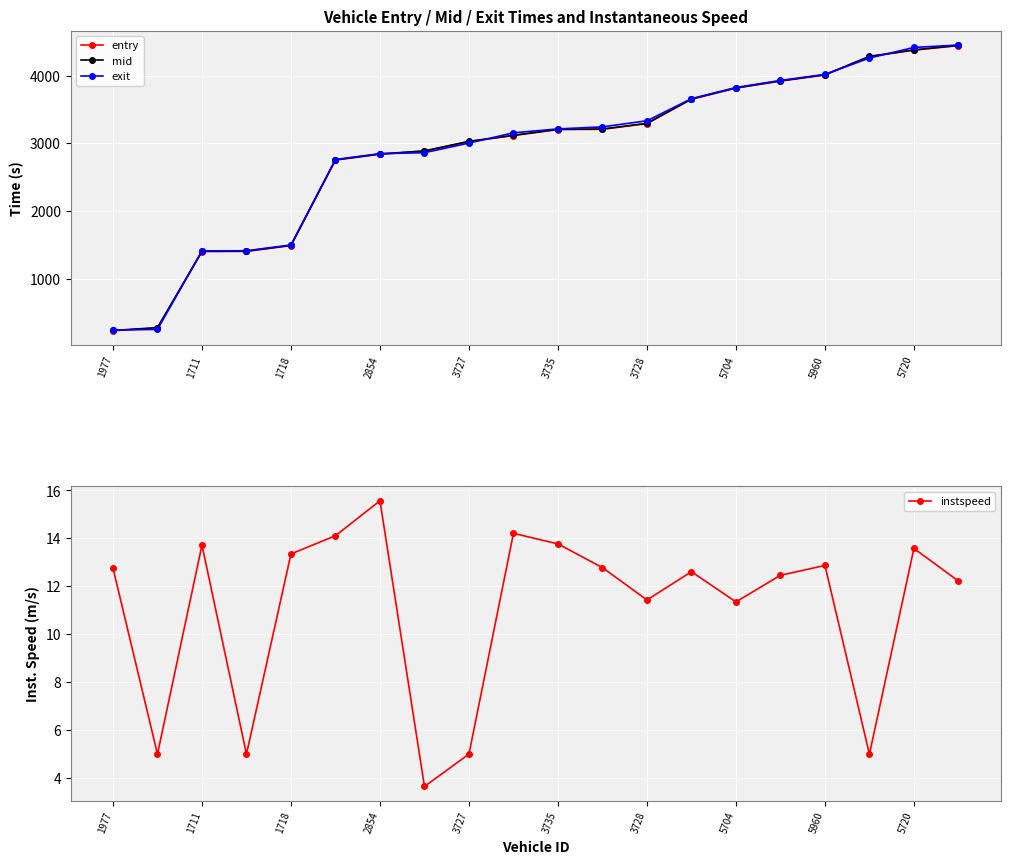

The entry series shows 4443.1 at 19. True or false?

True